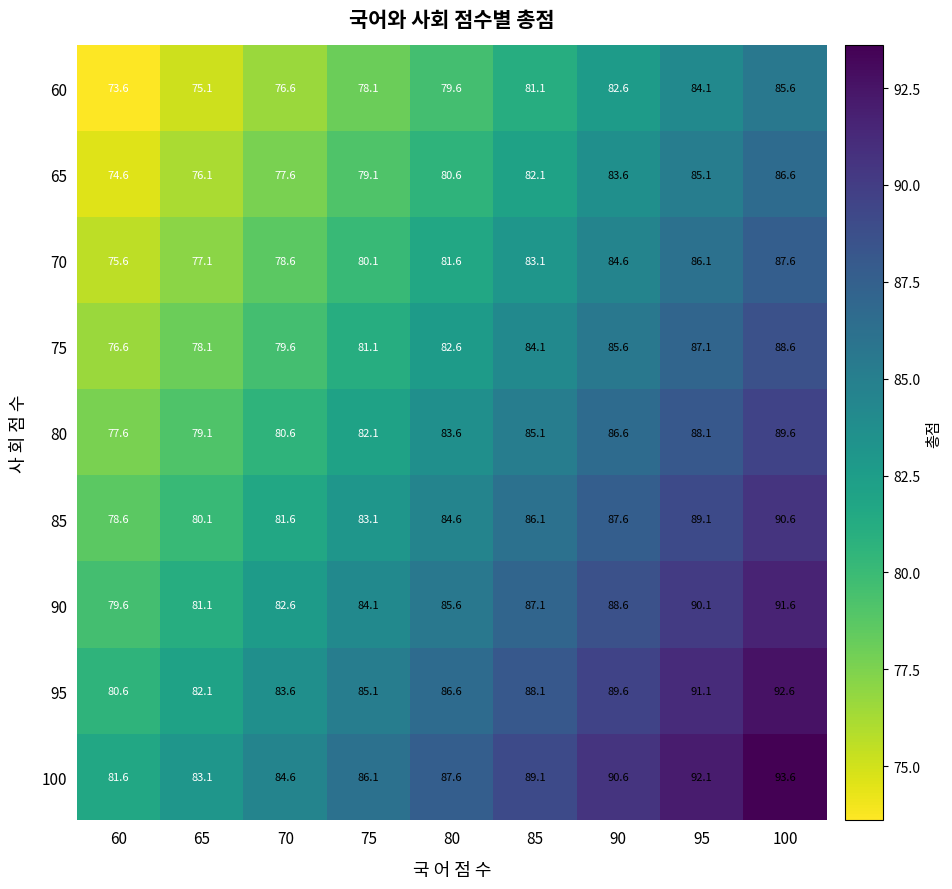

At which label is 80 closest to 83?

80